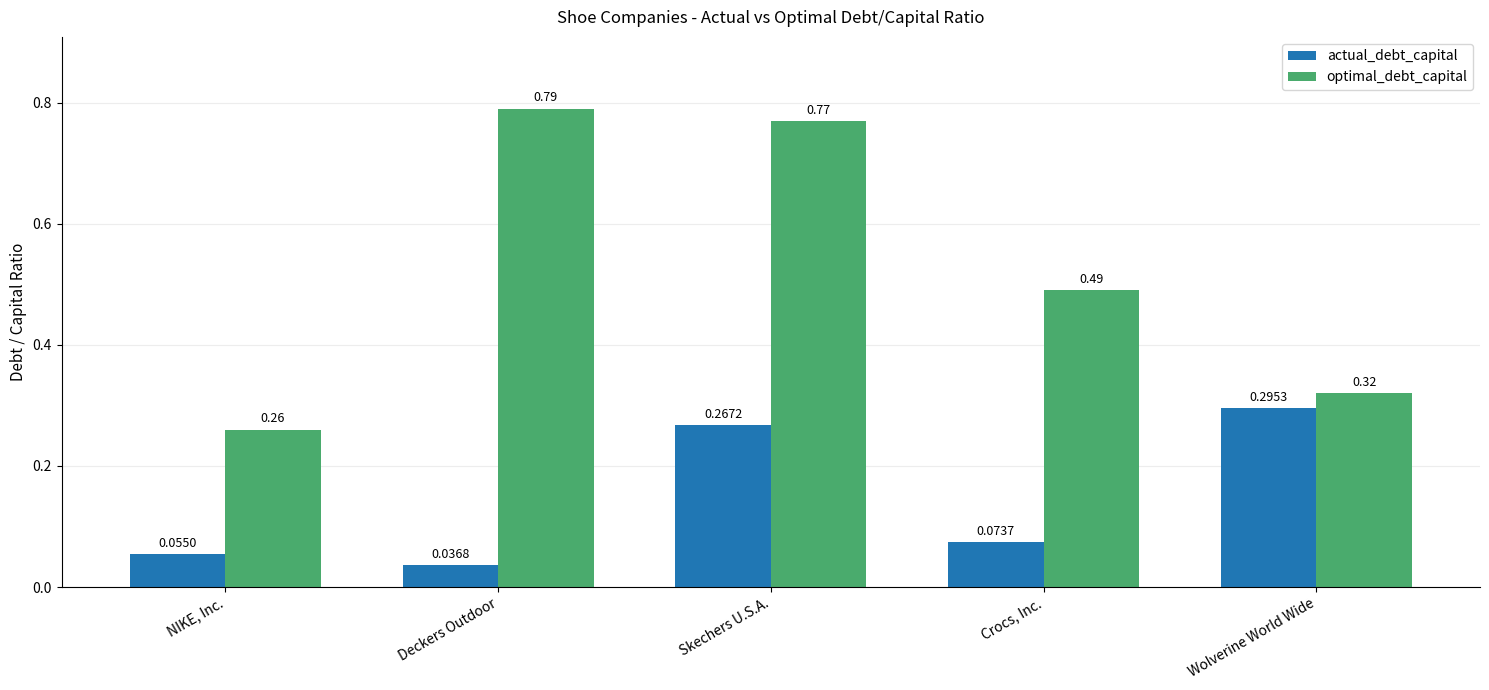

At which label is optimal_debt_capital closest to 0?

NIKE, Inc.